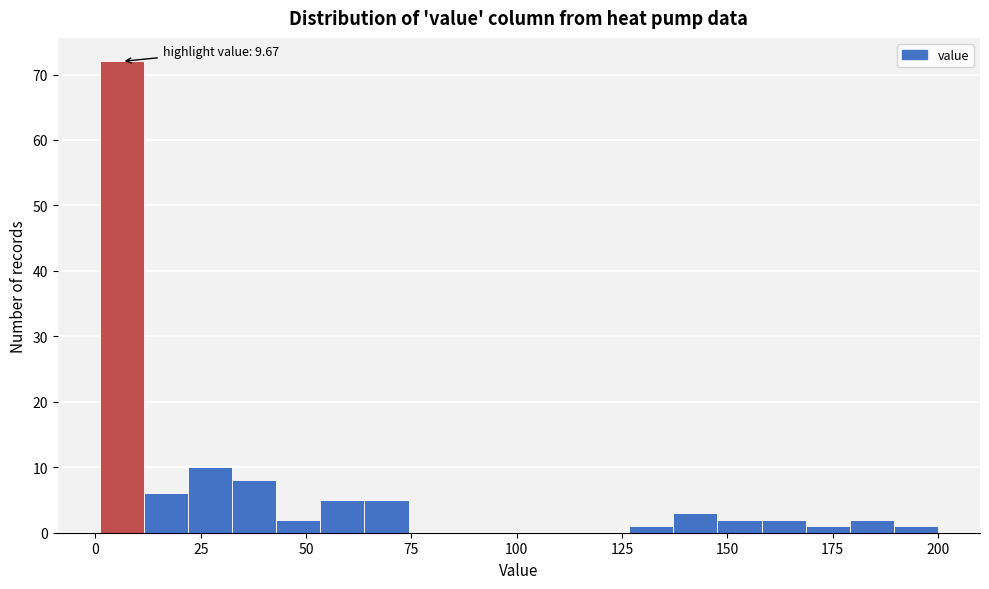

Read against the x-axis, roughly where is the centre of the tallest bar?

5